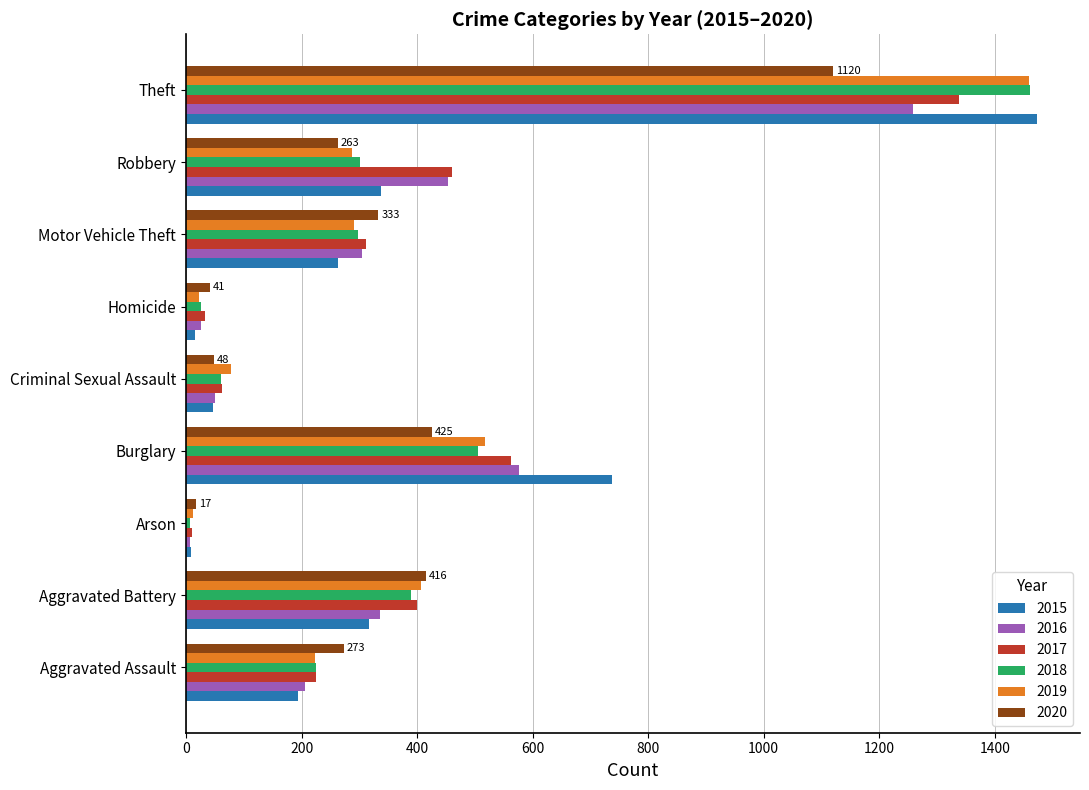

How many values in the 2018 series are below 298?

4